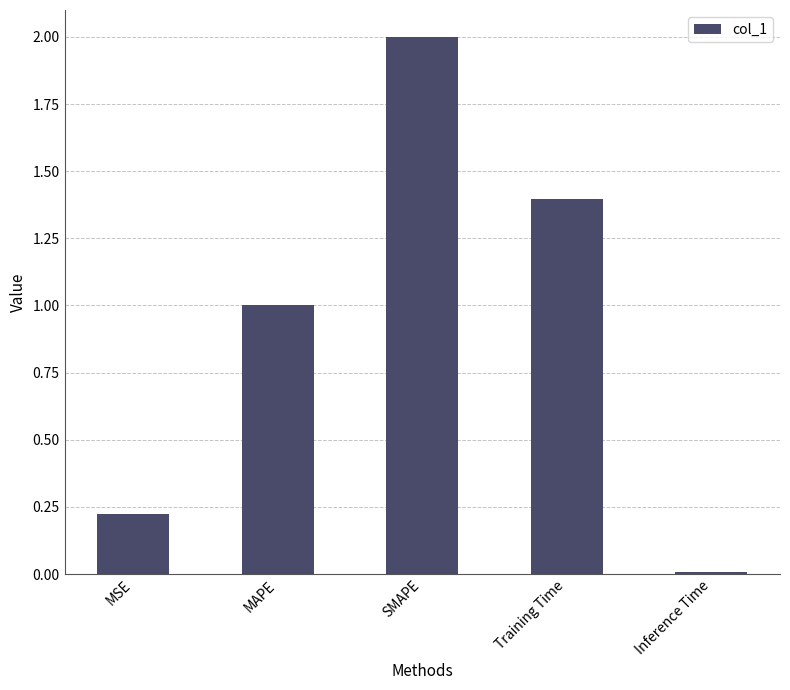

What is the average value?

0.9